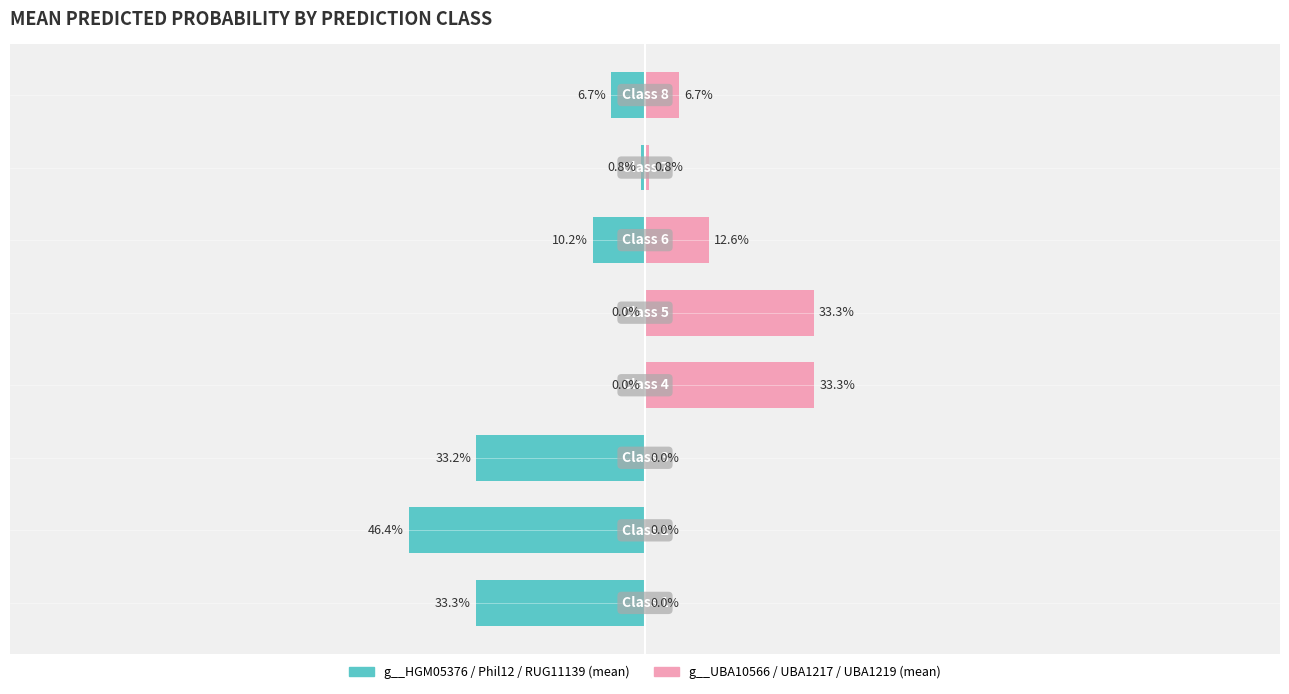

Between 6 and 5, which is larger?

6